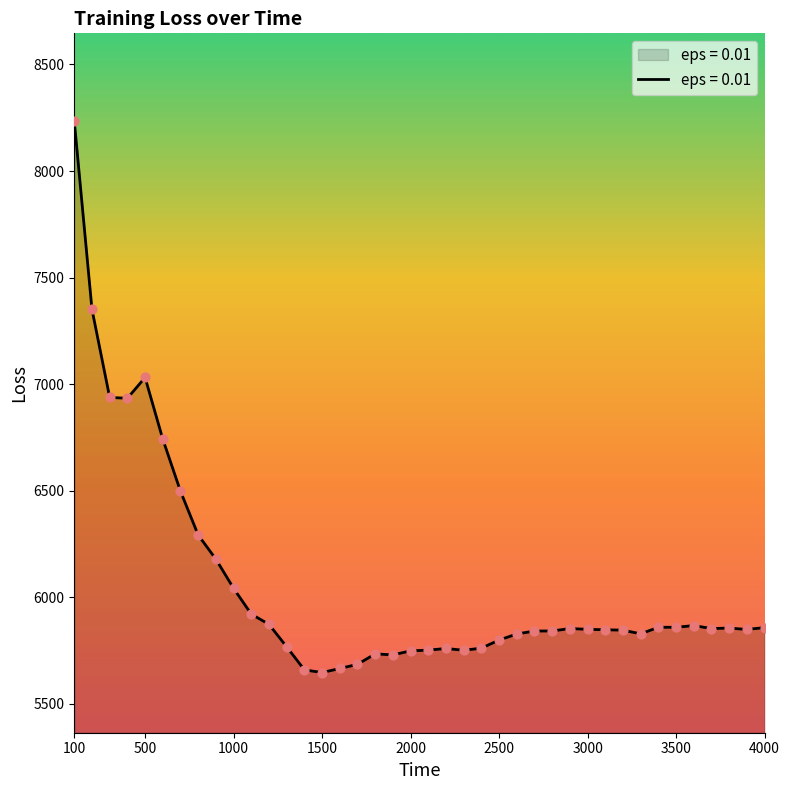

What is the difference between the maximum and minimum values?

2587.1